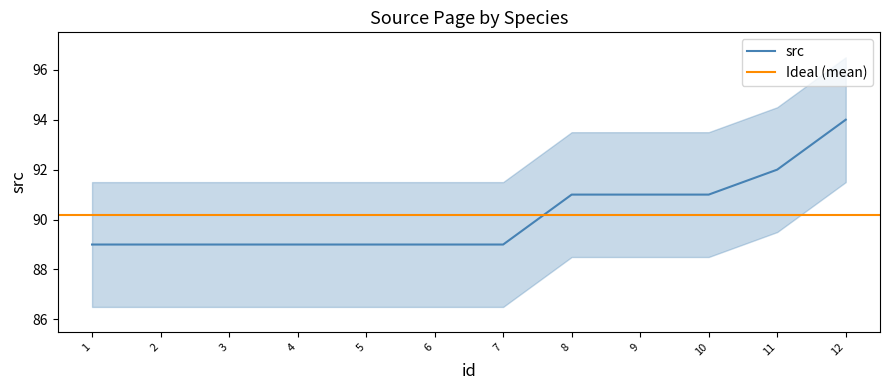

What is the highest value of the src series?

94